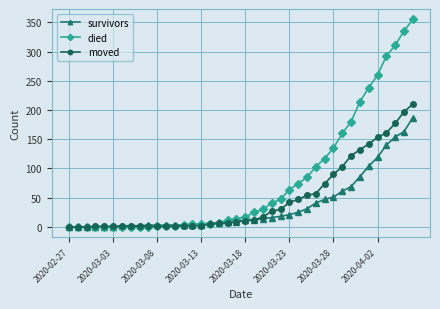

What is the difference between the second highest and minimum values in the moved series?

197